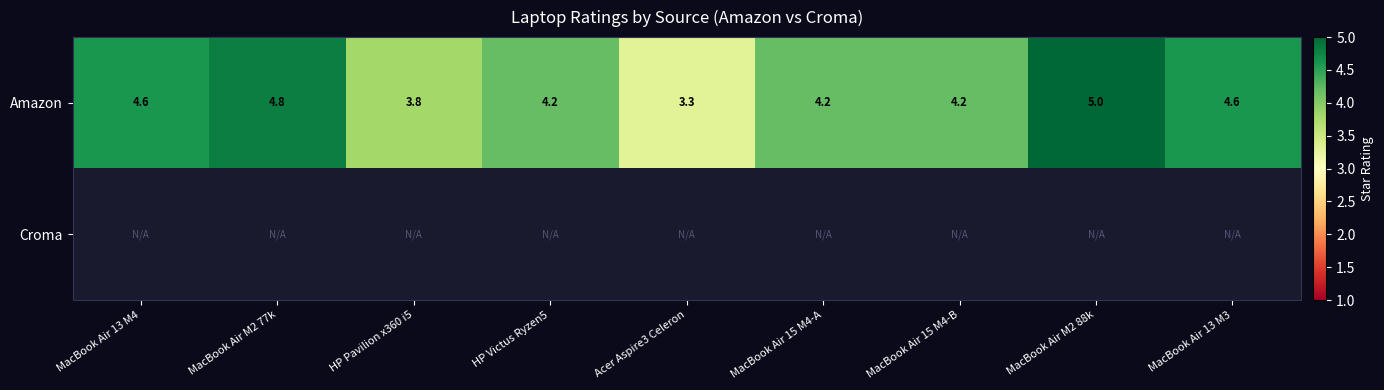

Between MacBook Air 13 M4 and MacBook Air M2 77k, which is larger?

MacBook Air M2 77k